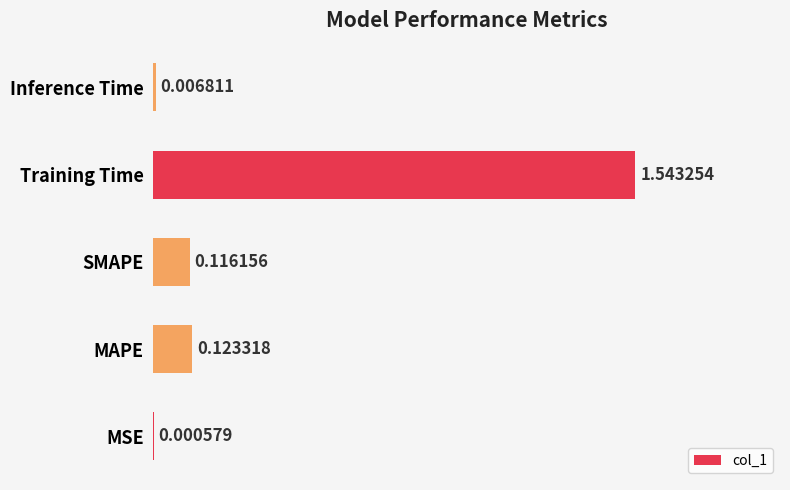

What is the sum of all values?

1.8